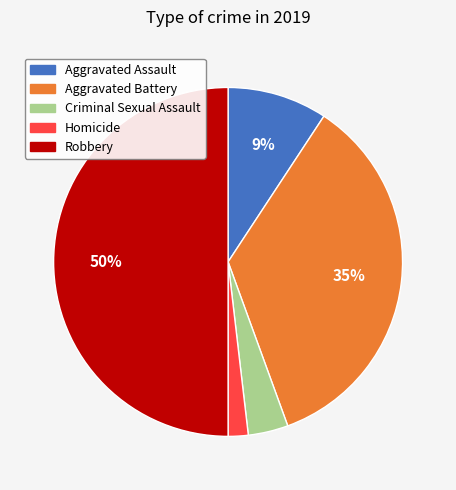

Is it true that Criminal Sexual Assault is 4% of the pie?

True